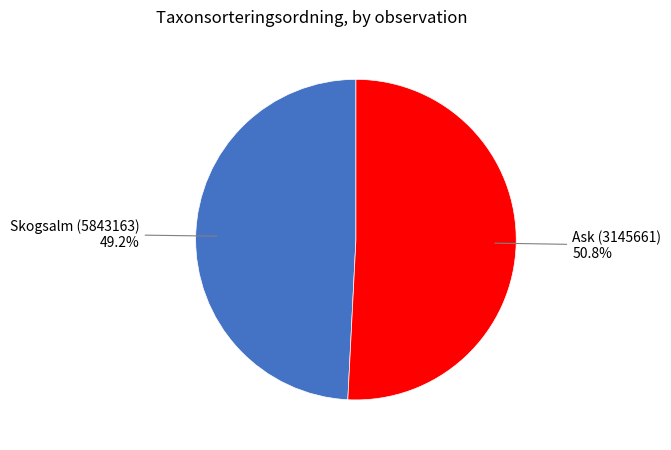

Is there a majority slice in this chart?

Yes